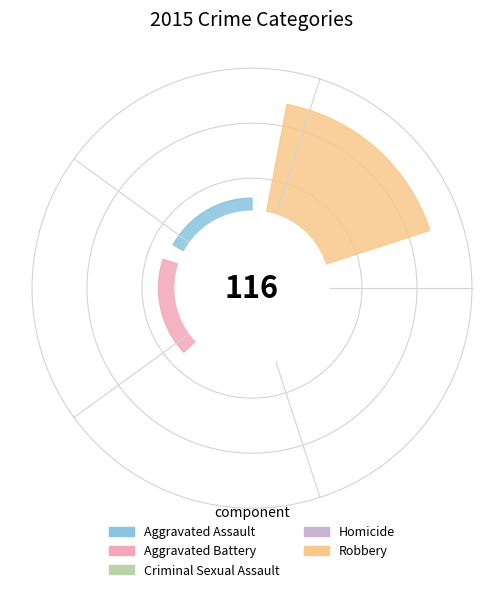

Combined, what portion of the pie is Robbery and Homicide?

48.3%